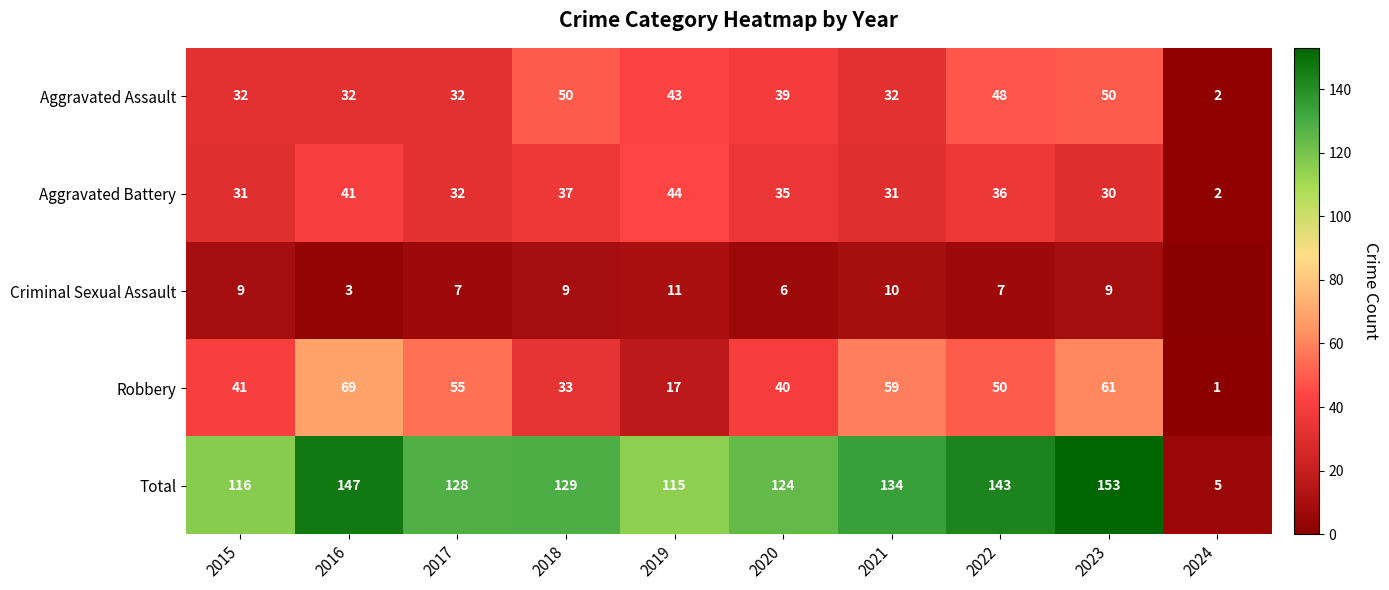

What is the total value across all series at 2023?

303